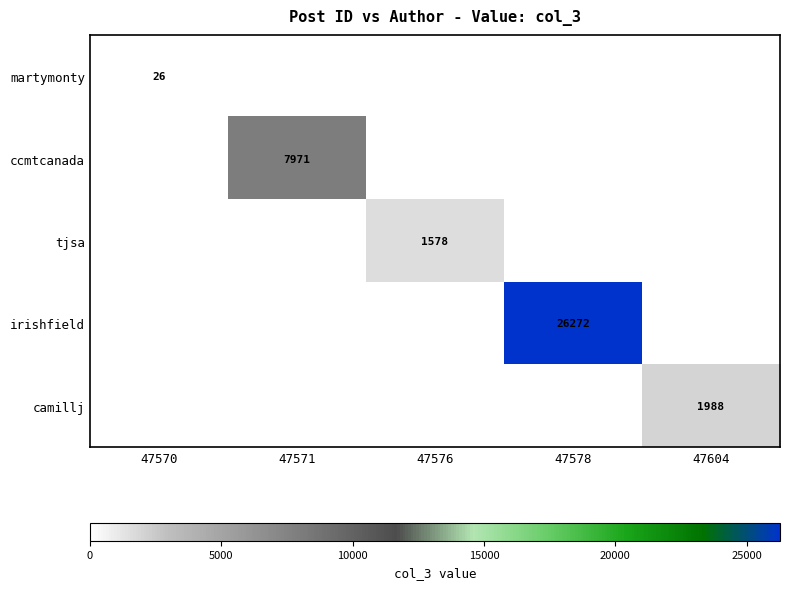

The camillj series shows 1988 at 47604. True or false?

True